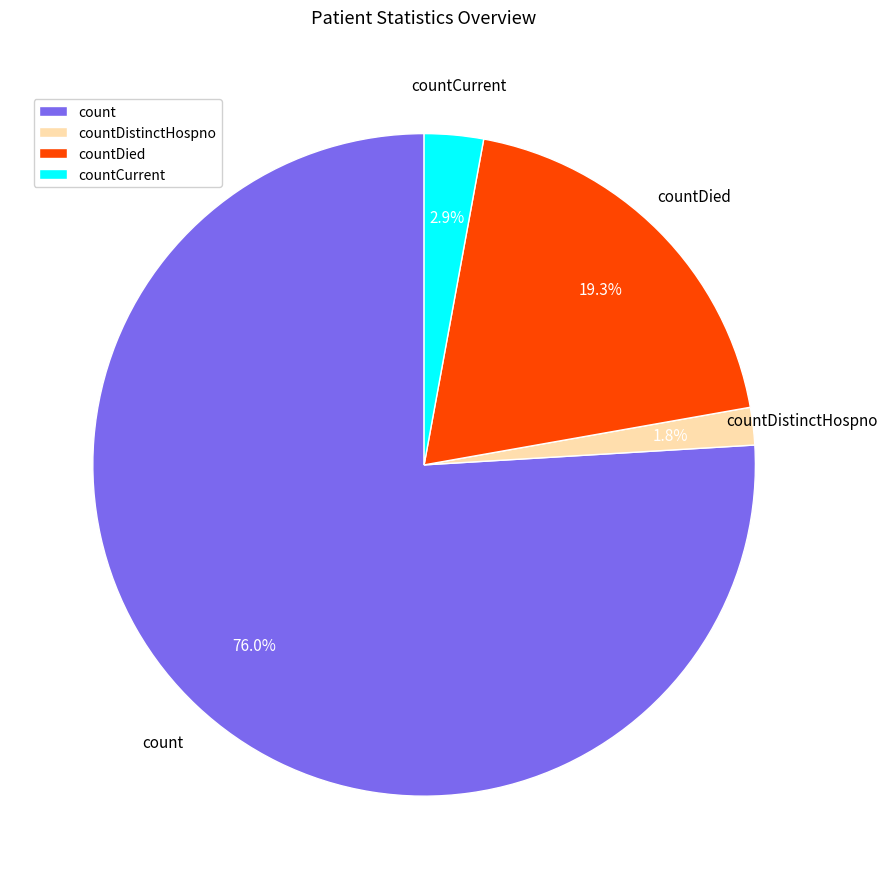

What is the ratio of the value at count to the value at countDied?

3.9